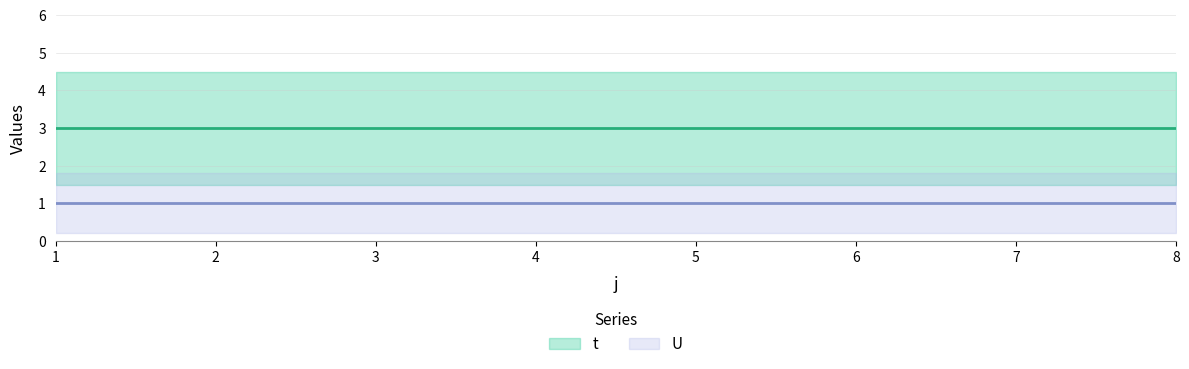

True or false: U and t intersect in this chart.

False